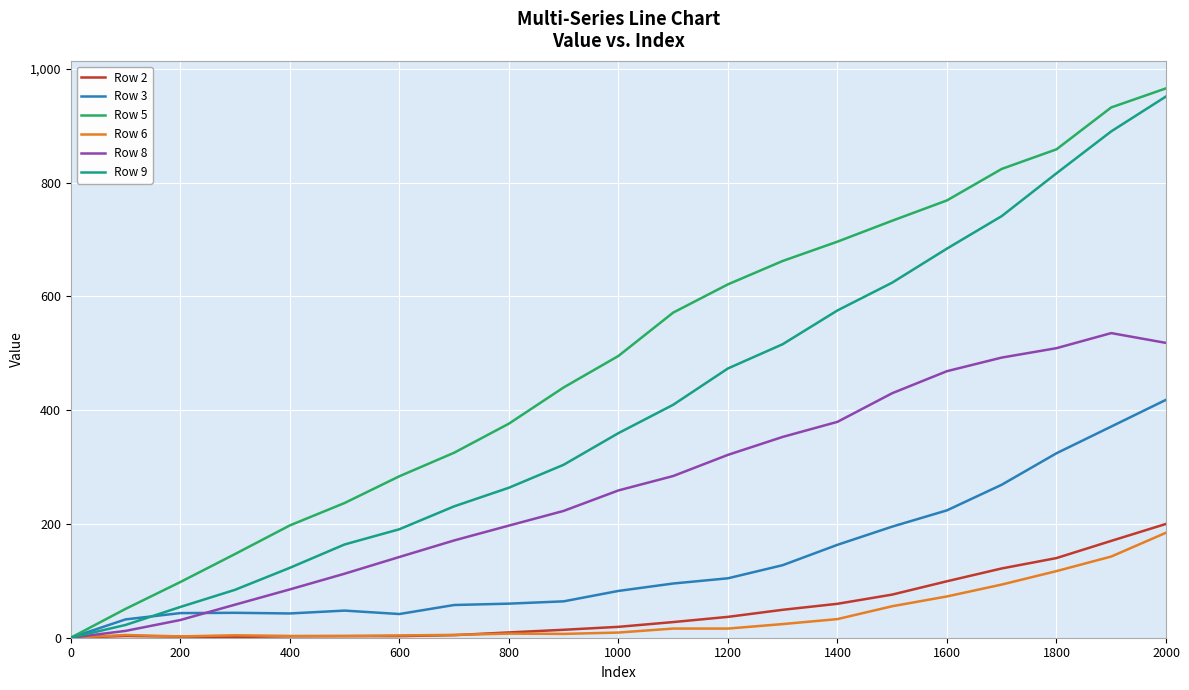

What is the maximum value shown in the chart?

965.9